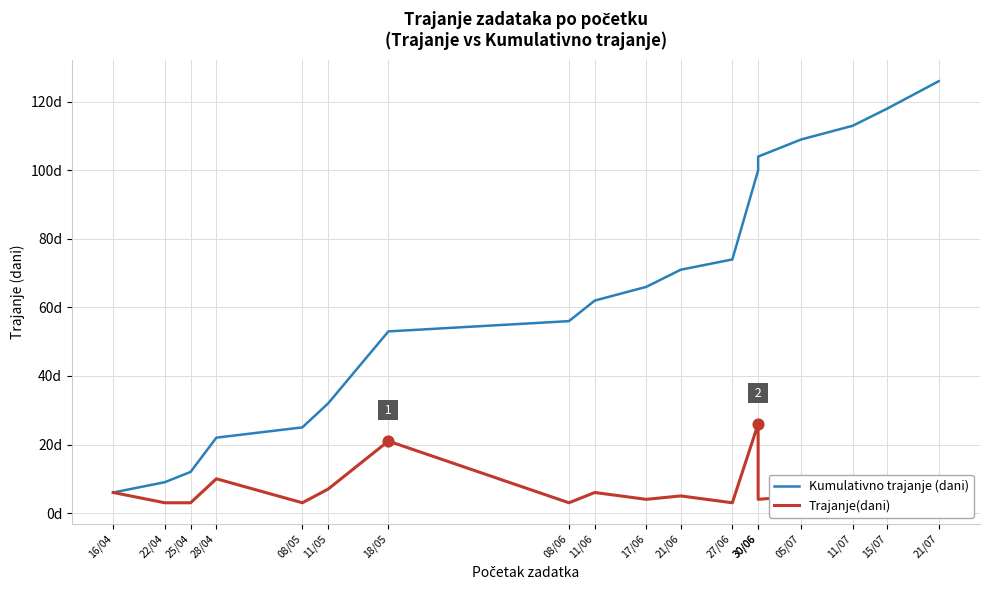

What are all the series names shown in the legend?

Kumulativno trajanje (dani), Trajanje(dani)